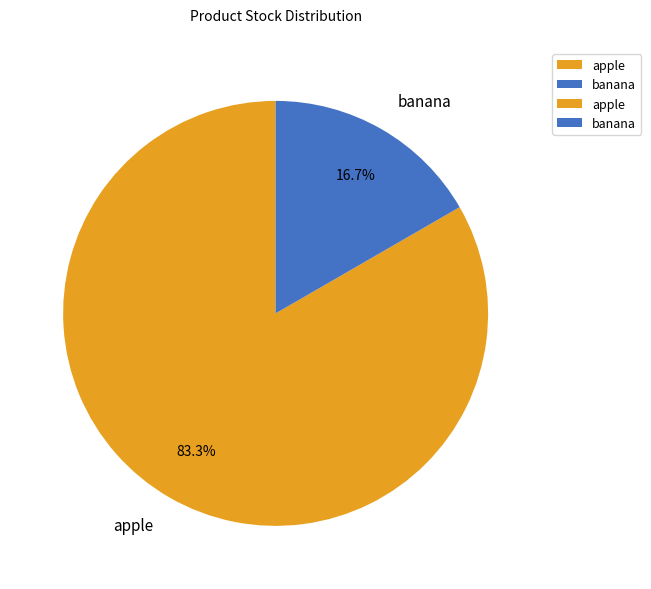

How many slices are in this pie chart?

2